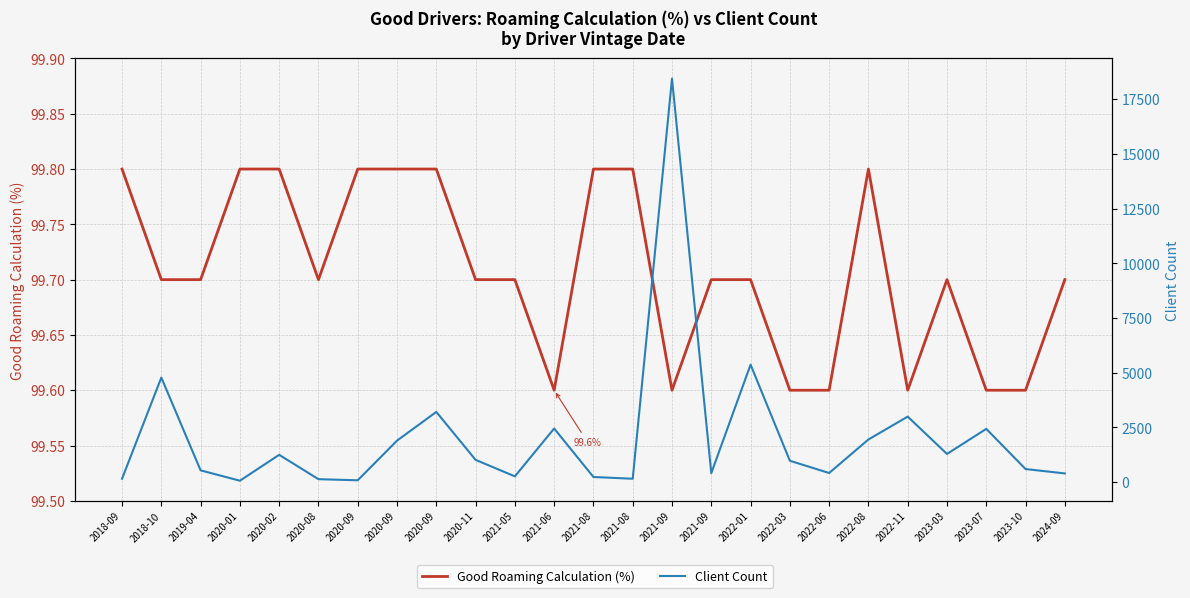

List the labels in order of Good Roaming Calculation (%) value, largest first.

2018-09, 2020-01, 2020-02, 2020-09, 2020-09, 2020-09, 2021-08, 2021-08, 2022-08, 2018-10, 2019-04, 2020-08, 2020-11, 2021-05, 2021-09, 2022-01, 2023-03, 2024-09, 2021-06, 2021-09, 2022-03, 2022-06, 2022-11, 2023-07, 2023-10